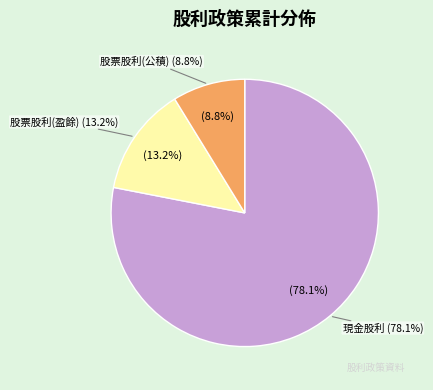

How many segments does this pie chart have?

3